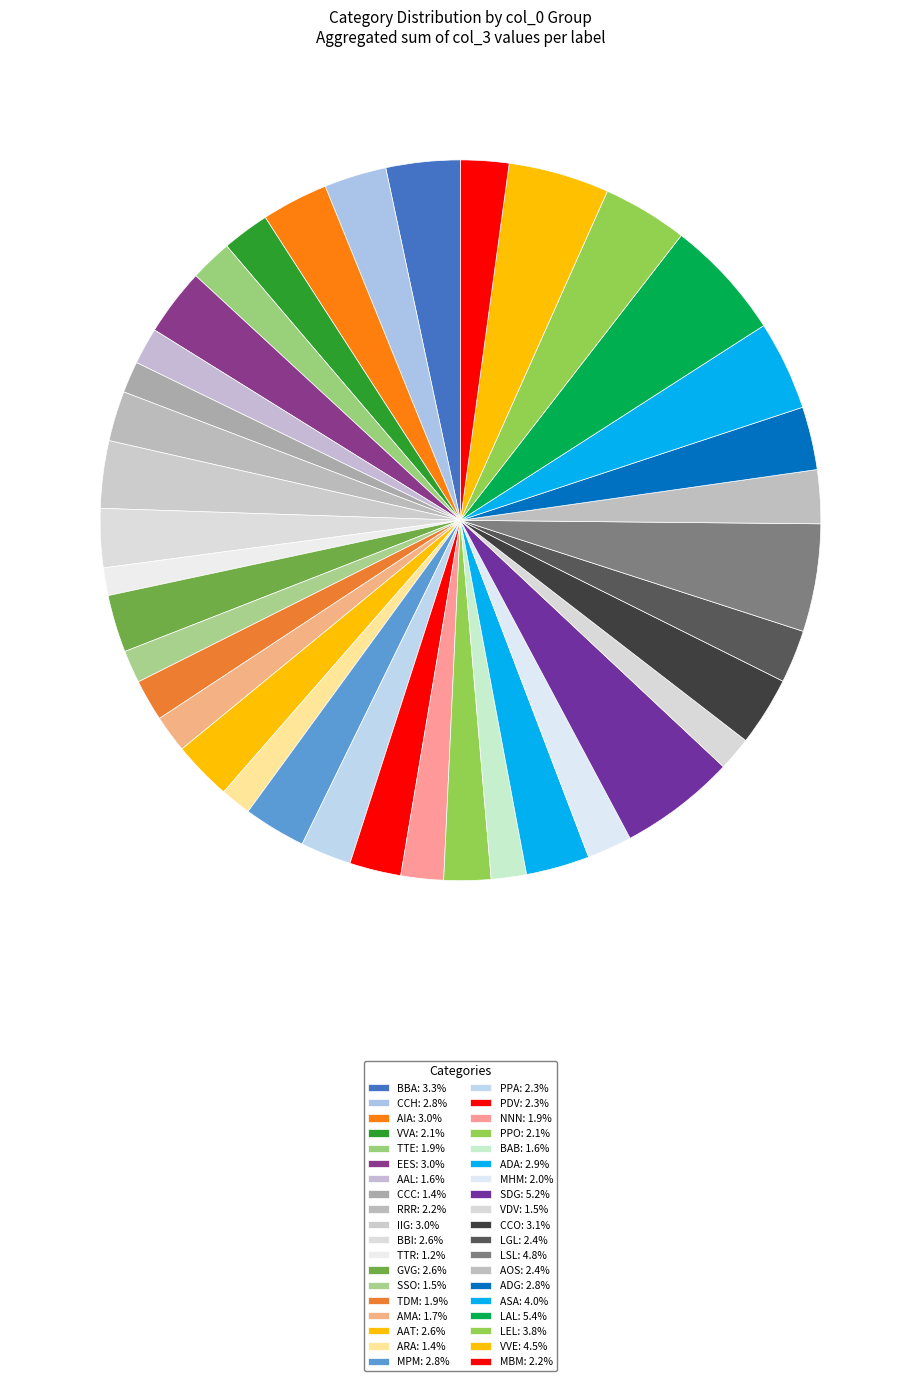

How many segments does this pie chart have?

38